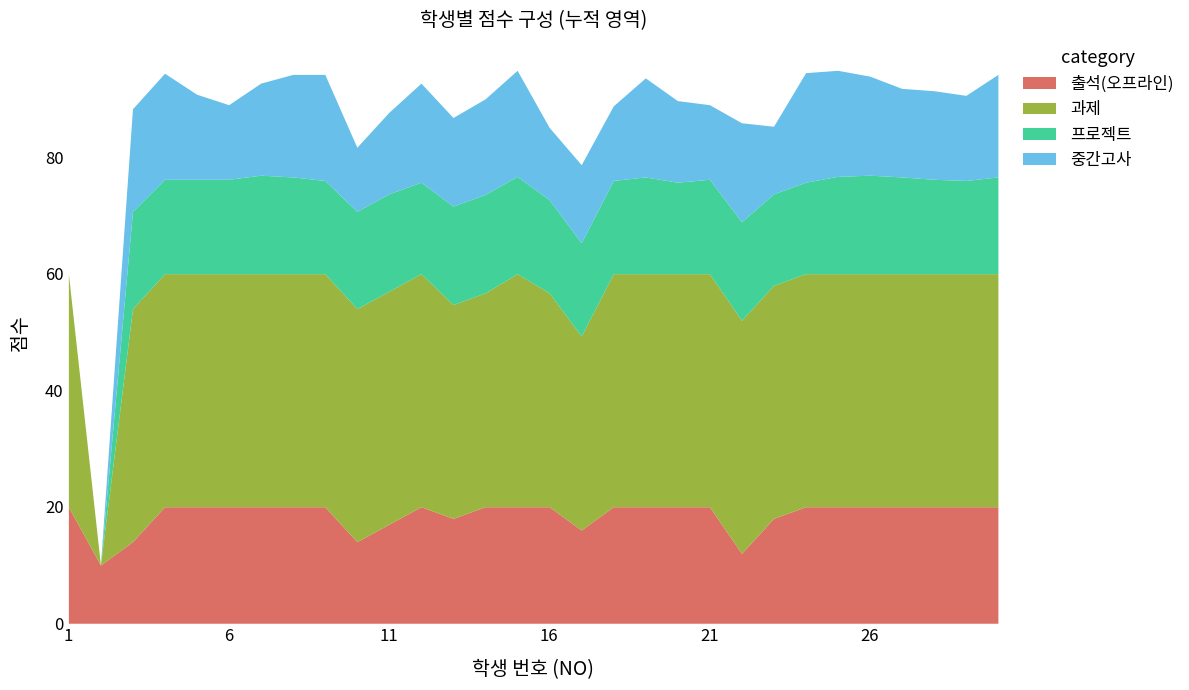

Is it true that 프로젝트 equals 16.0 at 18?

True